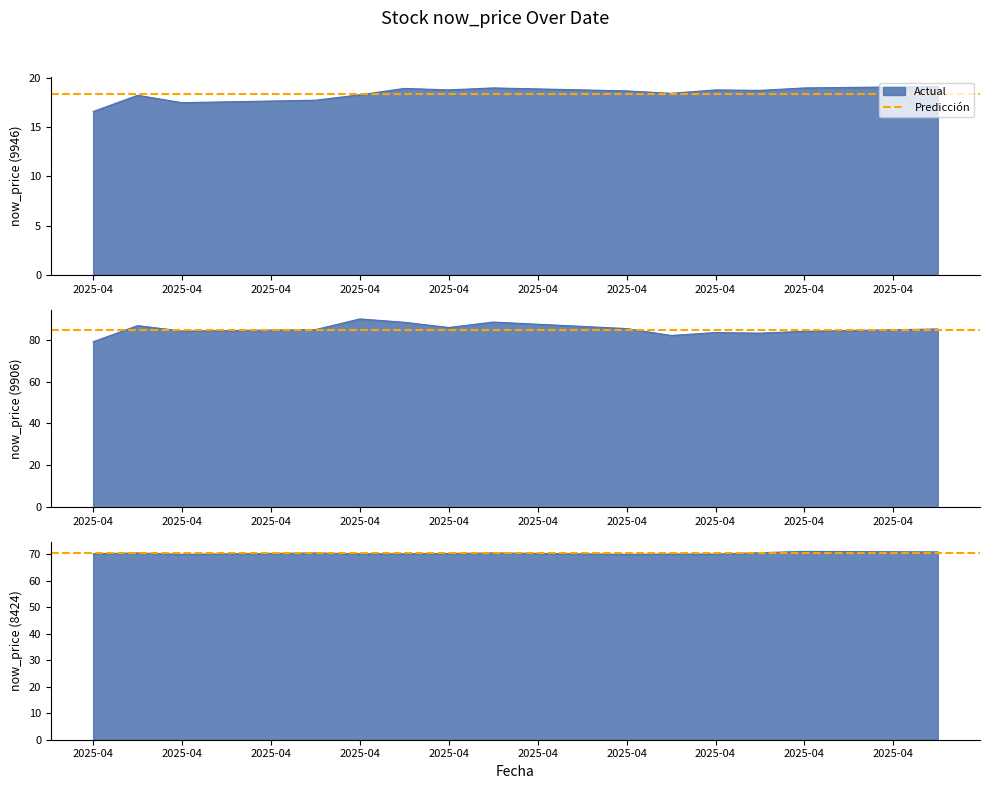

What is the average value of the 9946 series?

18.4